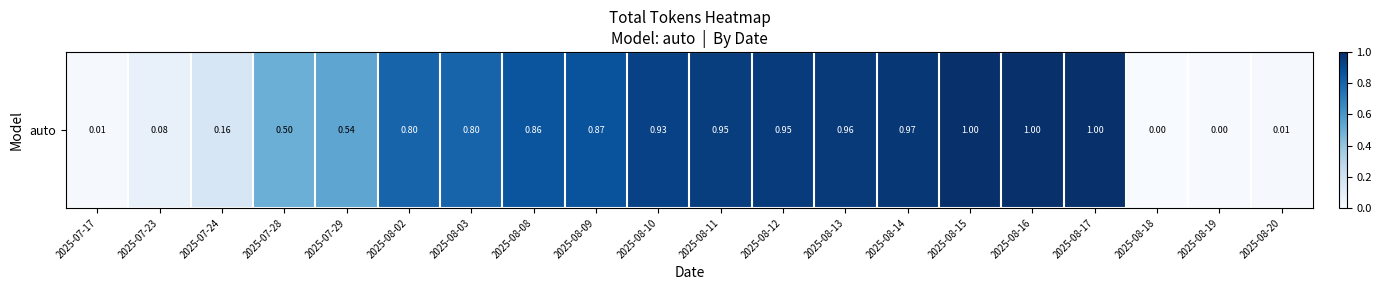

Reading right to left, extract all data points from this chart.

2025-08-20=0.0	2025-08-19=0.0	2025-08-18=0.0	2025-08-17=1.0	2025-08-16=1.0	2025-08-15=1.0	2025-08-14=1.0	2025-08-13=1.0	2025-08-12=1.0	2025-08-11=0.9	2025-08-10=0.9	2025-08-09=0.9	2025-08-08=0.9	2025-08-03=0.8	2025-08-02=0.8	2025-07-29=0.5	2025-07-28=0.5	2025-07-24=0.2	2025-07-23=0.1	2025-07-17=0.0